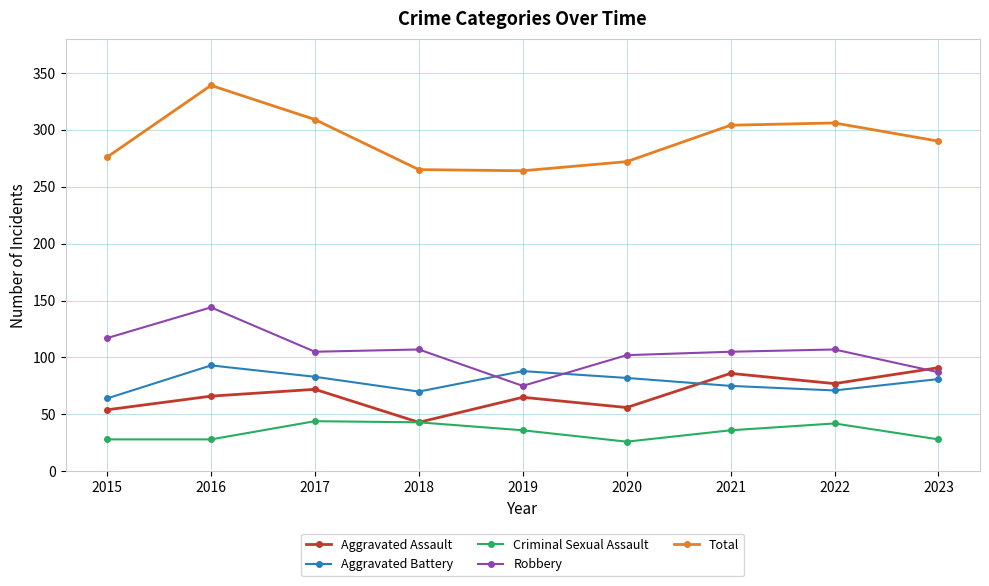

In Aggravated Assault, how many points are lower than both neighbors (excluding endpoints)?

3